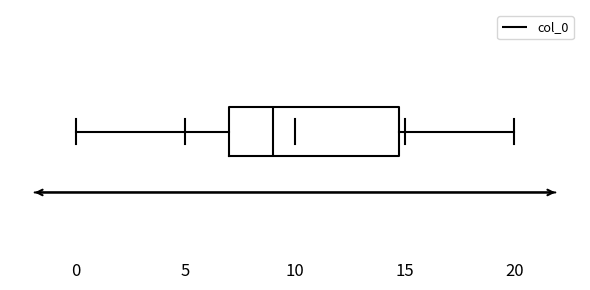

Where does the median line of the box sit on the x-axis? The values are not printed on the chart, so give them approximately, as read against the axis.

9